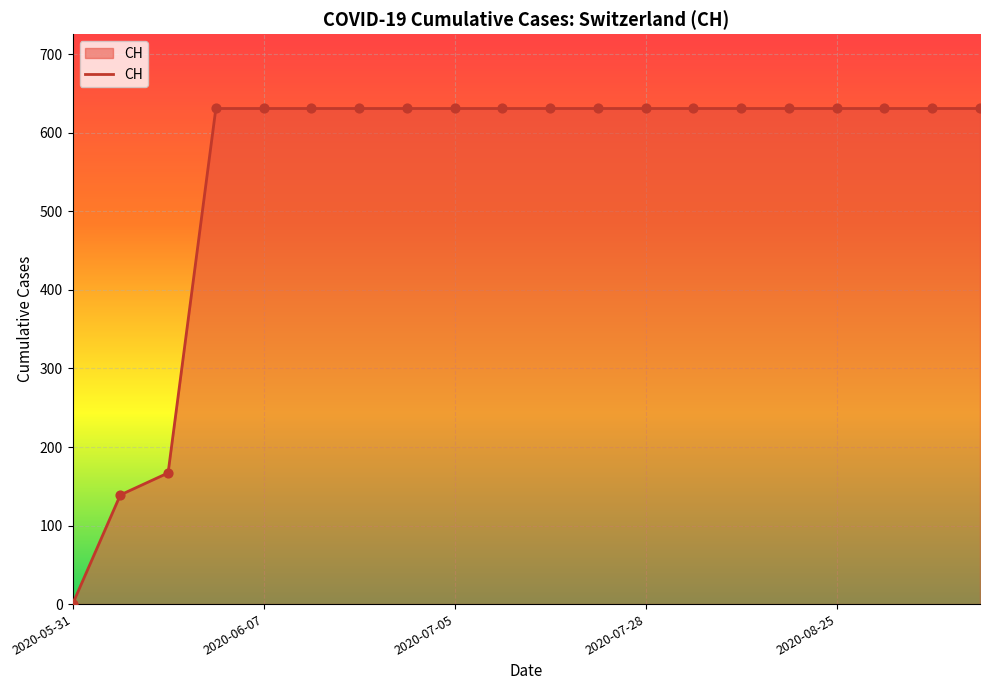

What is the maximum value shown in the chart?

631